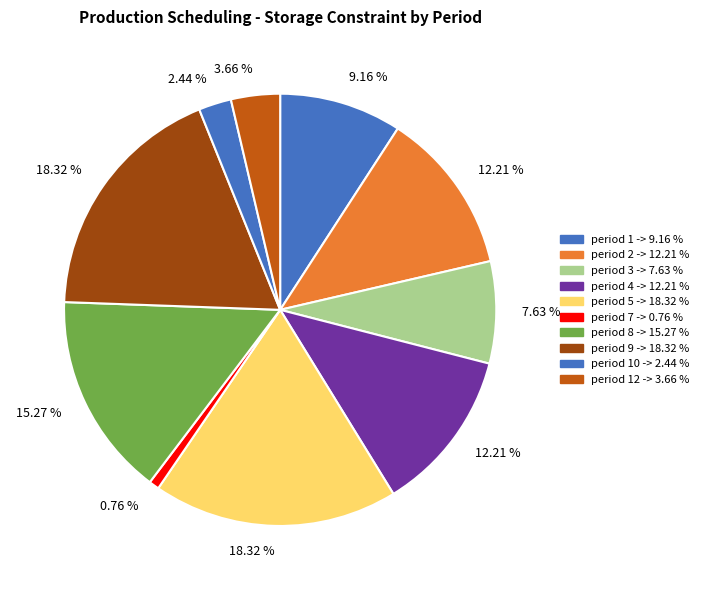

How many segments does this pie chart have?

10